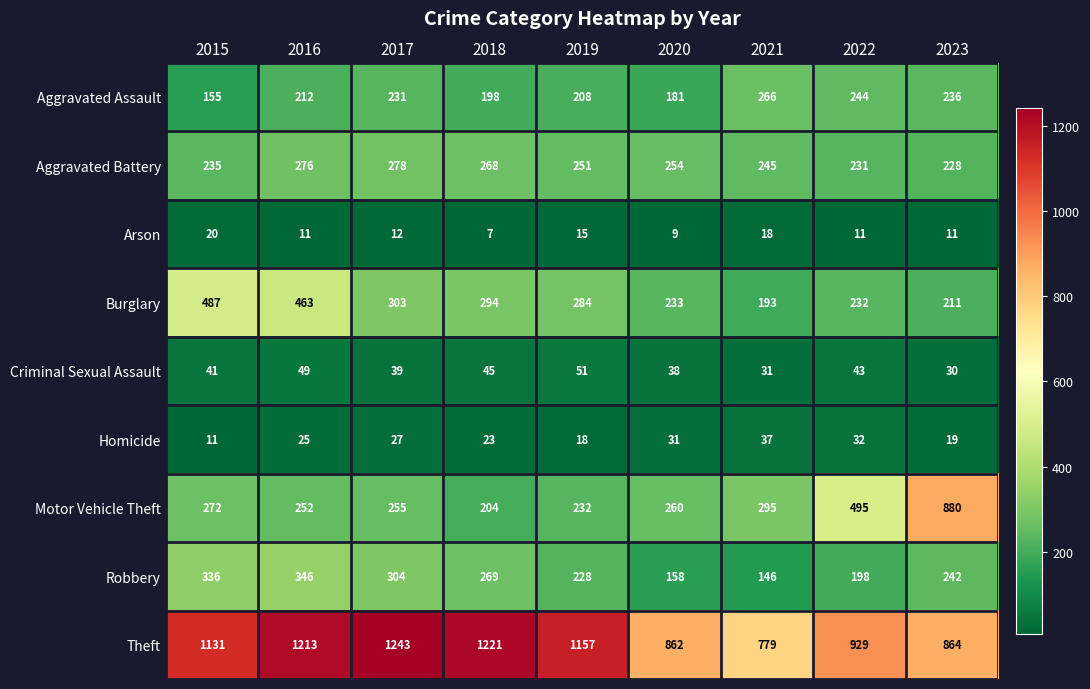

Where is Aggravated Battery nearest to the value 253?

2020